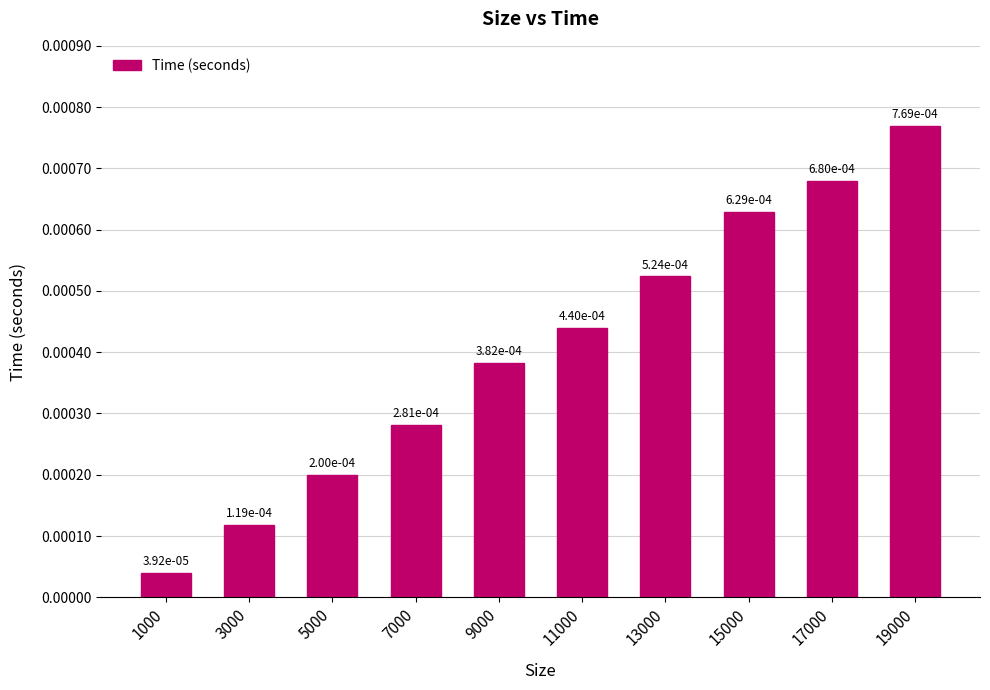

Where is the data nearest to the value 0?

1000